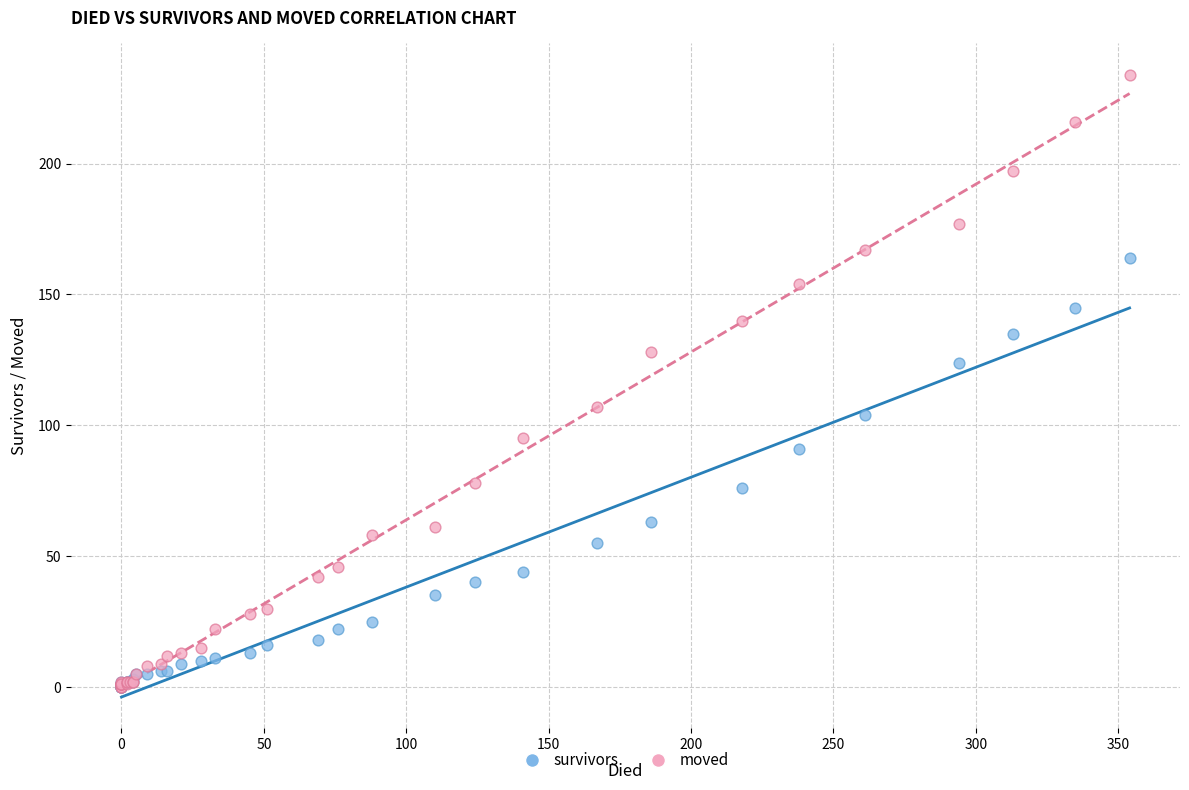

What are all the series names shown in the legend?

survivors, moved